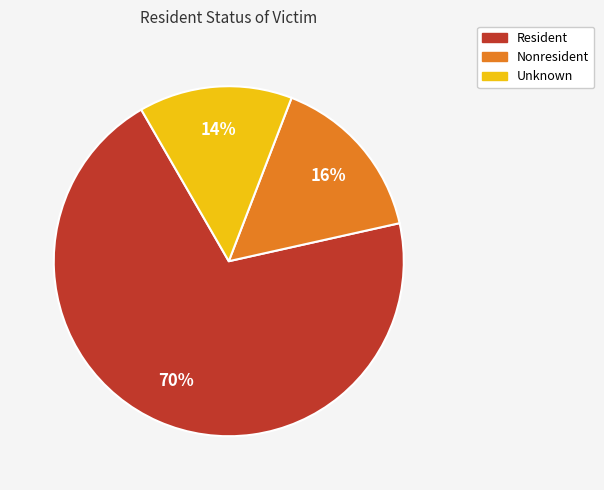

How many segments does this pie chart have?

3